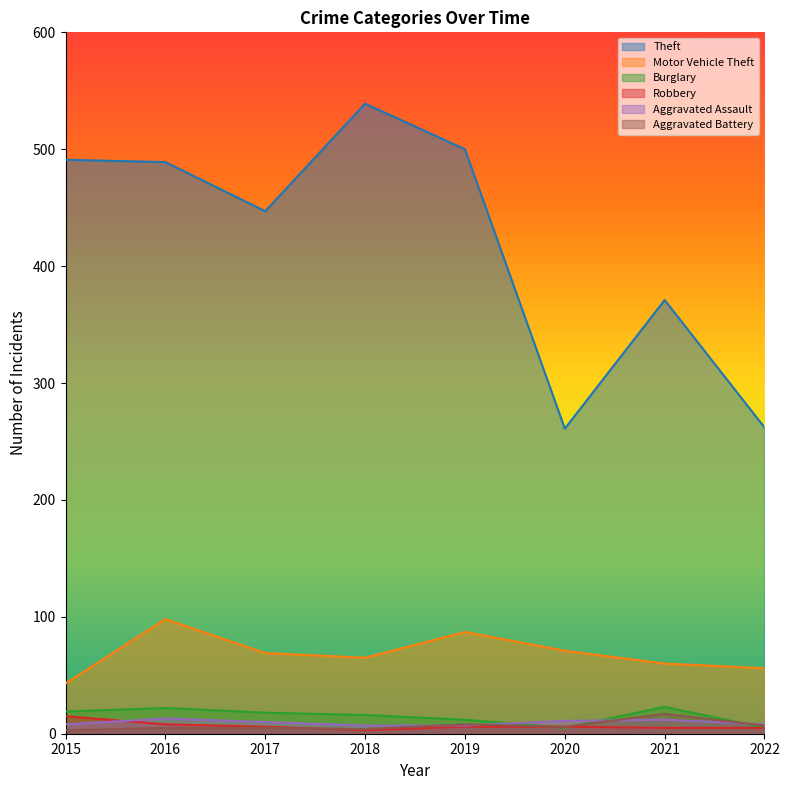

At which category is the sum across all series the highest?

2016